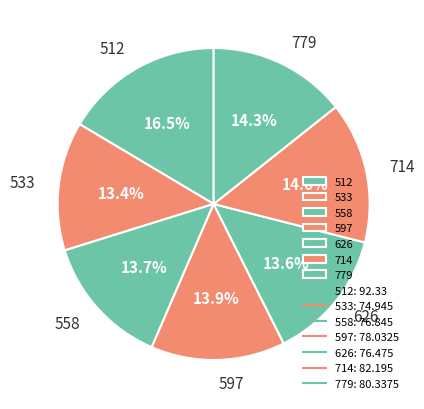

How many segments does this pie chart have?

7